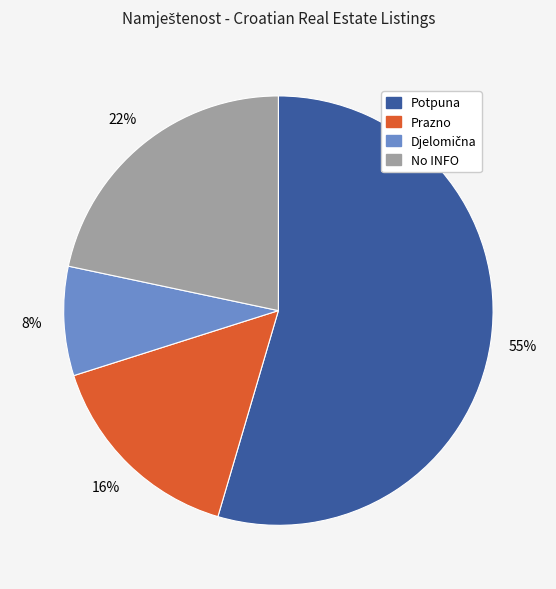

To the nearest percent, what is the combined percentage of Potpuna and No INFO?

76%